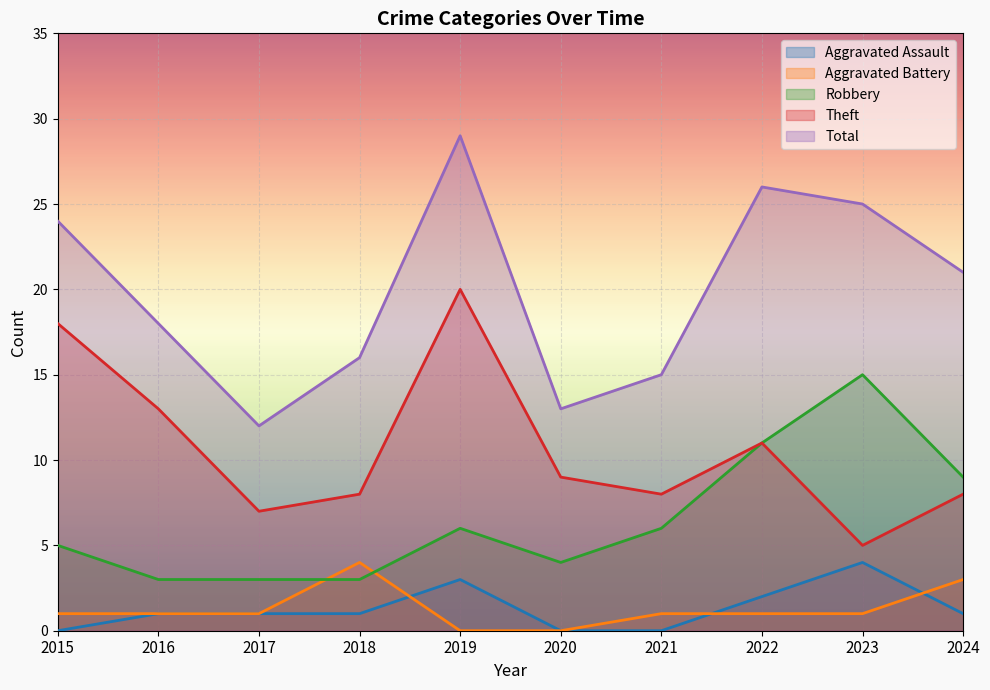

List the labels in order of Aggravated Battery value, largest first.

2018, 2024, 2015, 2016, 2017, 2021, 2022, 2023, 2019, 2020